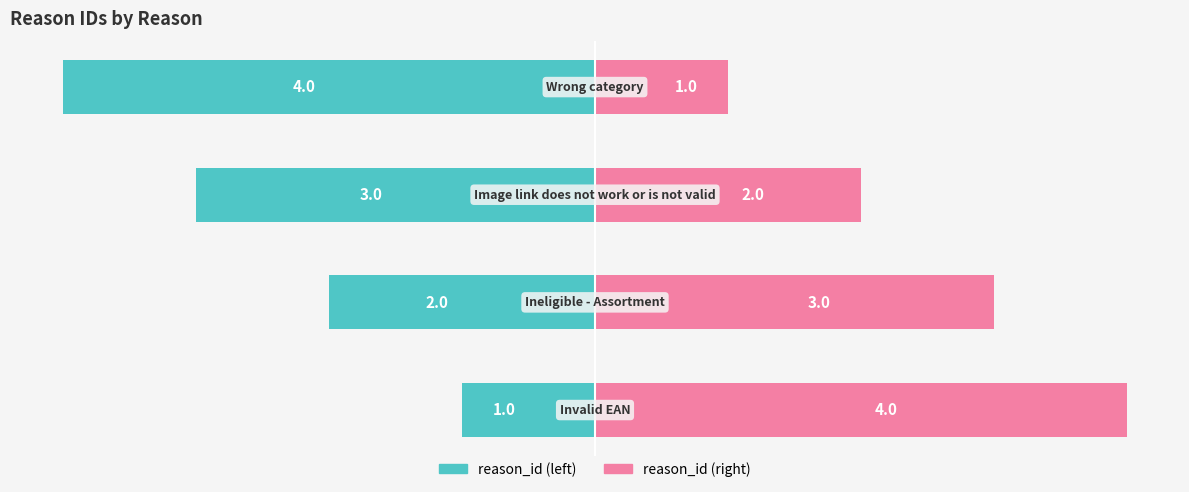

Rank the series by their average value, from highest to lowest.

reason_id (right), reason_id (left)